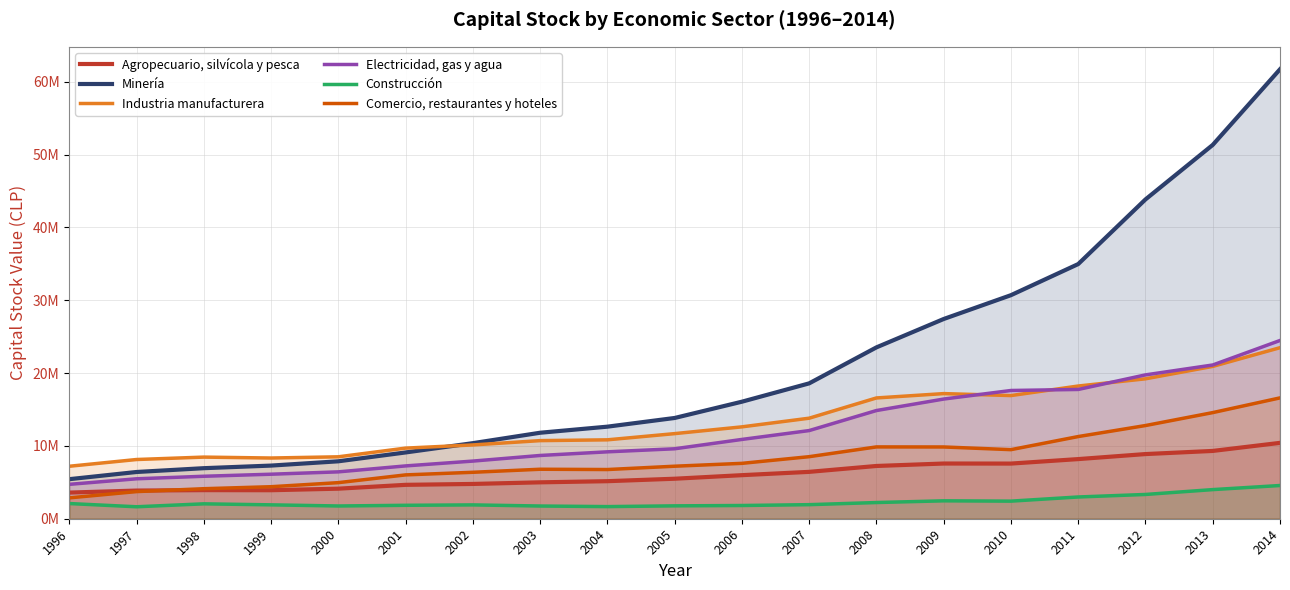

Which series has the widest spread of values?

Minería